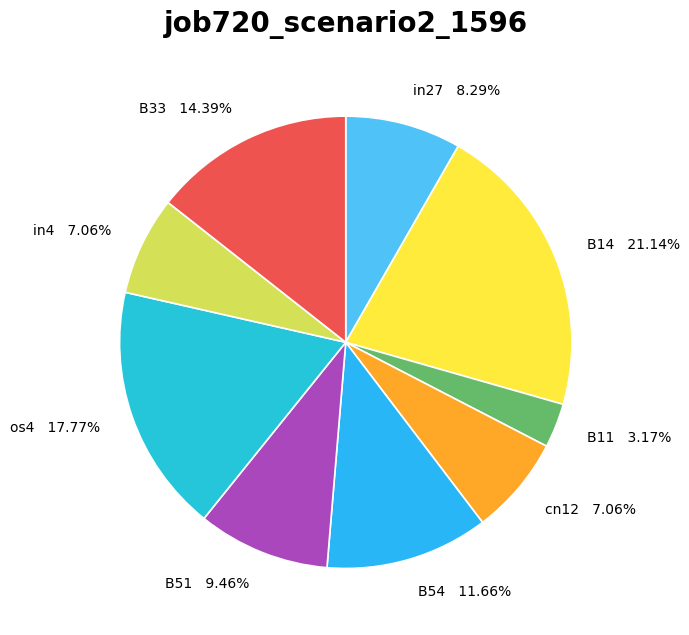

Is there any slice that represents more than half of the pie?

No